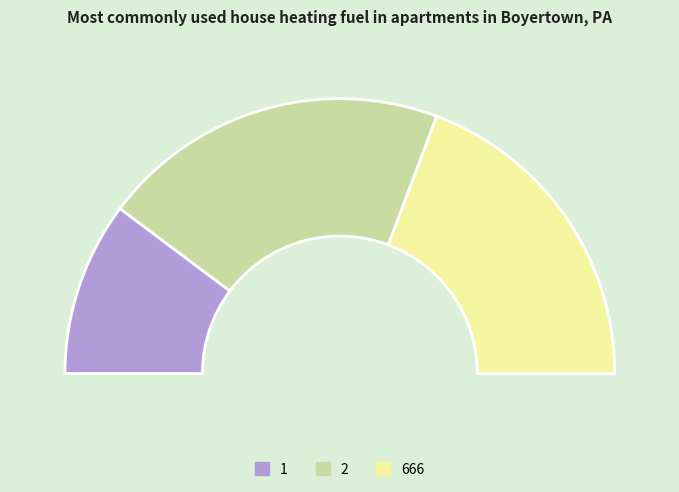

To the nearest percent, what percentage of the pie is 1?

20%